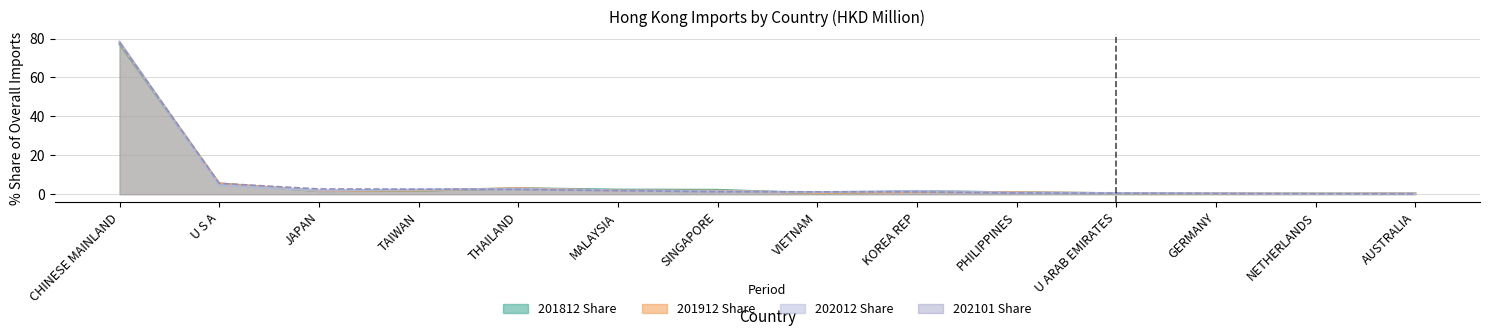

True or false: 201912 has a value of 1.9 at TAIWAN.

True